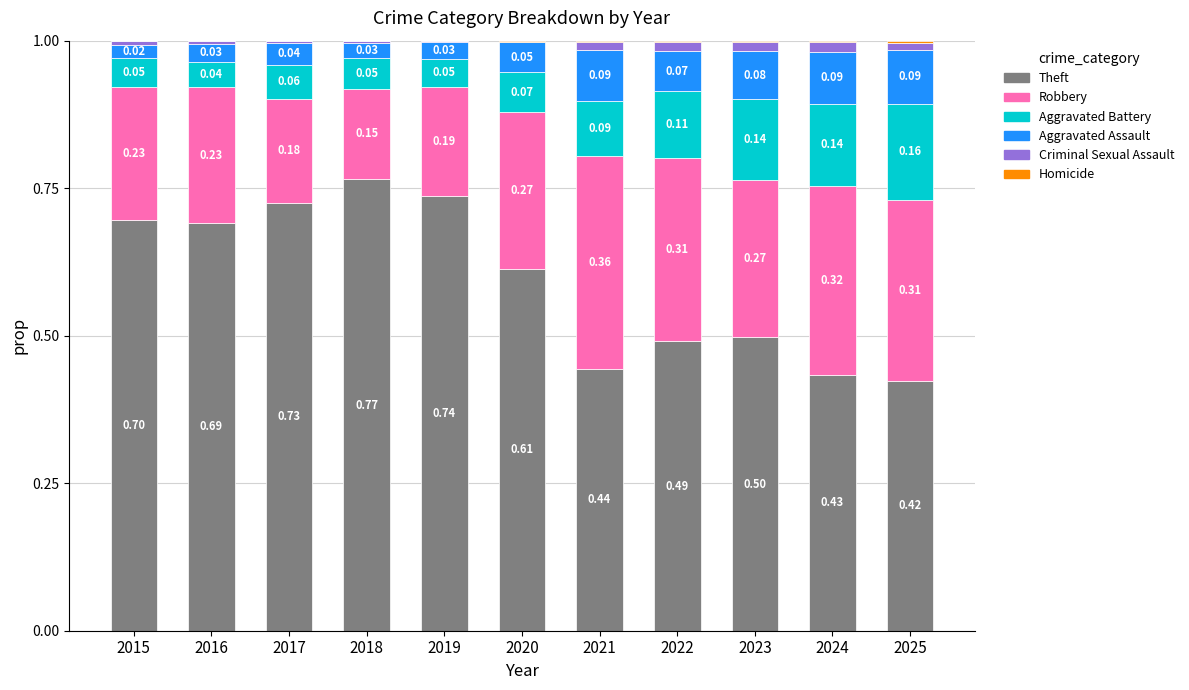

Which series has the largest total across all categories?

Theft